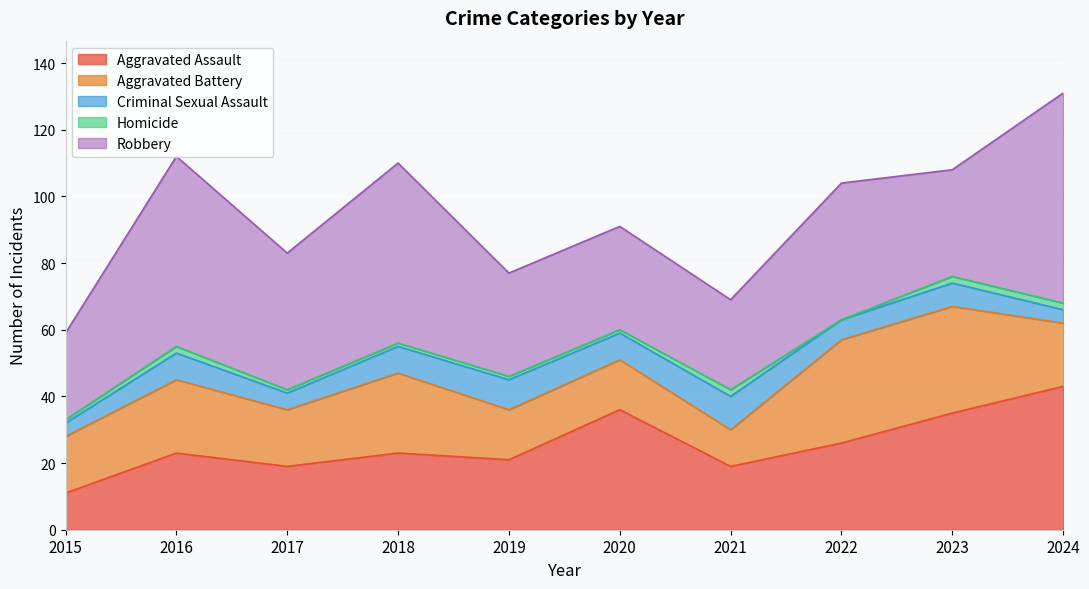

Which series has the largest range (max minus min)?

Robbery